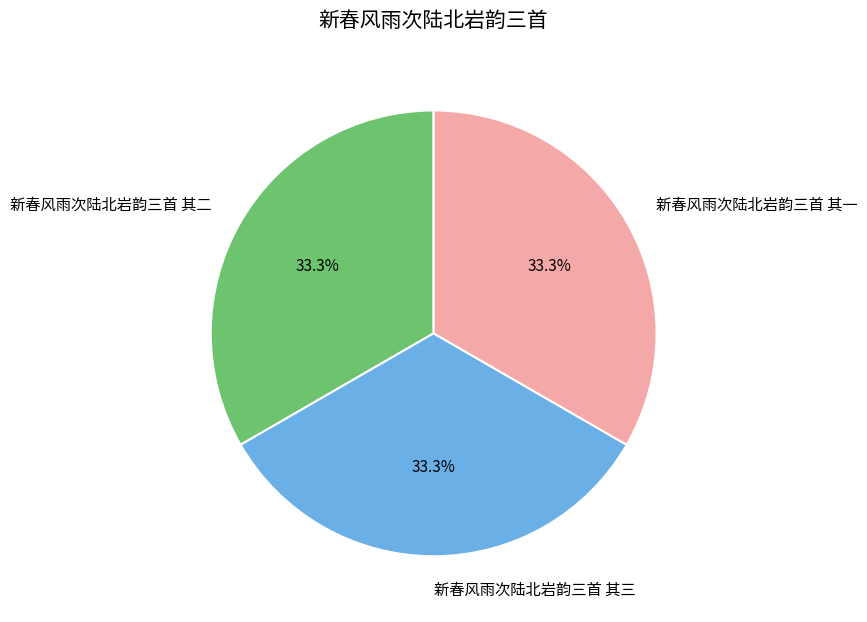

To the nearest percent, what is the combined percentage of 新春风雨次陆北岩韵三首 其一 and 新春风雨次陆北岩韵三首 其三?

67%